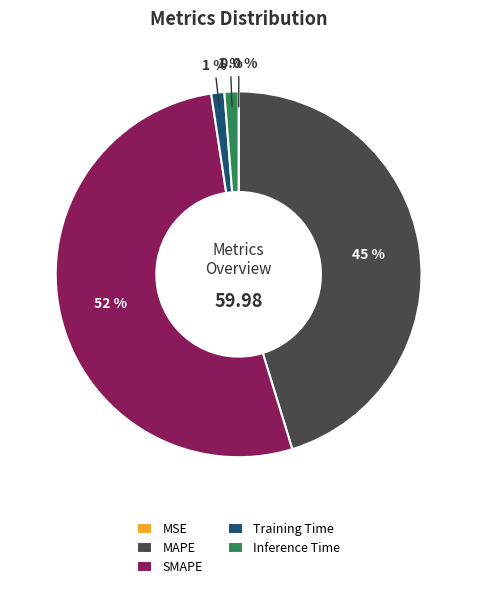

To the nearest percent, what percentage of the pie is Inference Time?

1%